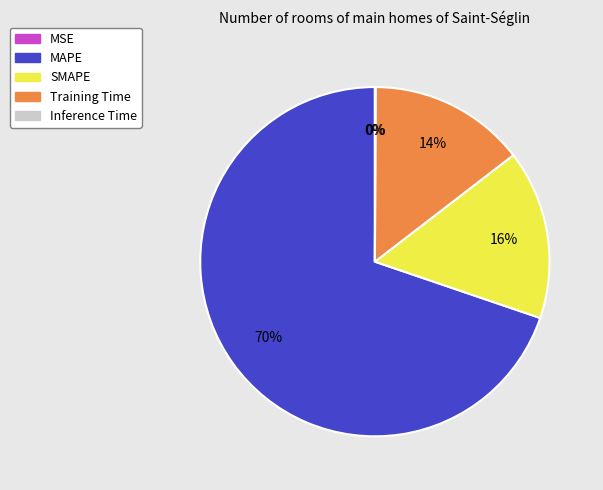

To the nearest percent, what is the difference between the largest and smallest slice percentages?

70%